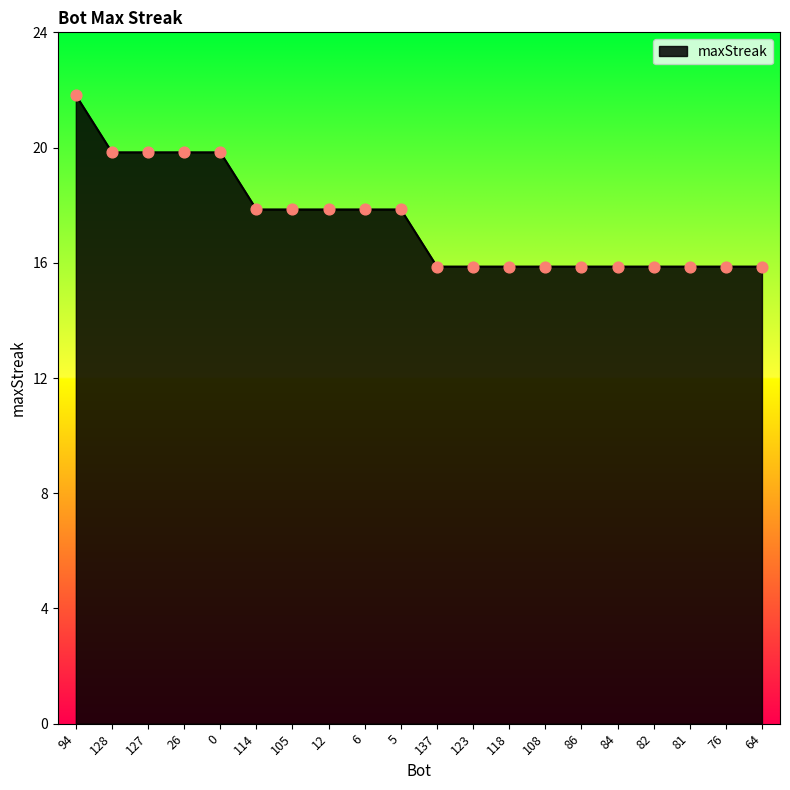

Which has a higher value, 127 or 94?

94